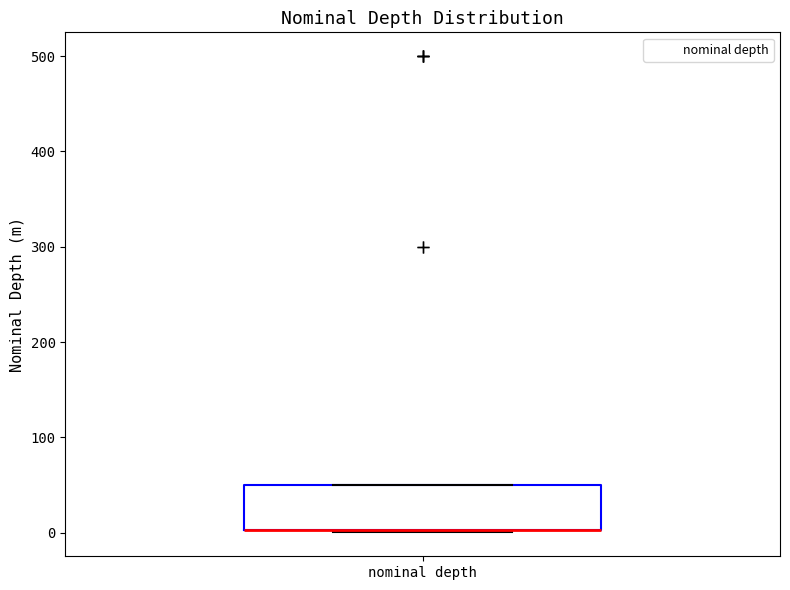

Read this box plot against the y-axis: the position of the median line, the range covered by the box, and the ends of both whiskers. The values are not printed on the chart, so give them approximately, as read against the axis.

median 0 (drawn on the box's lower edge), box 0 to 50, whiskers 0 to 50